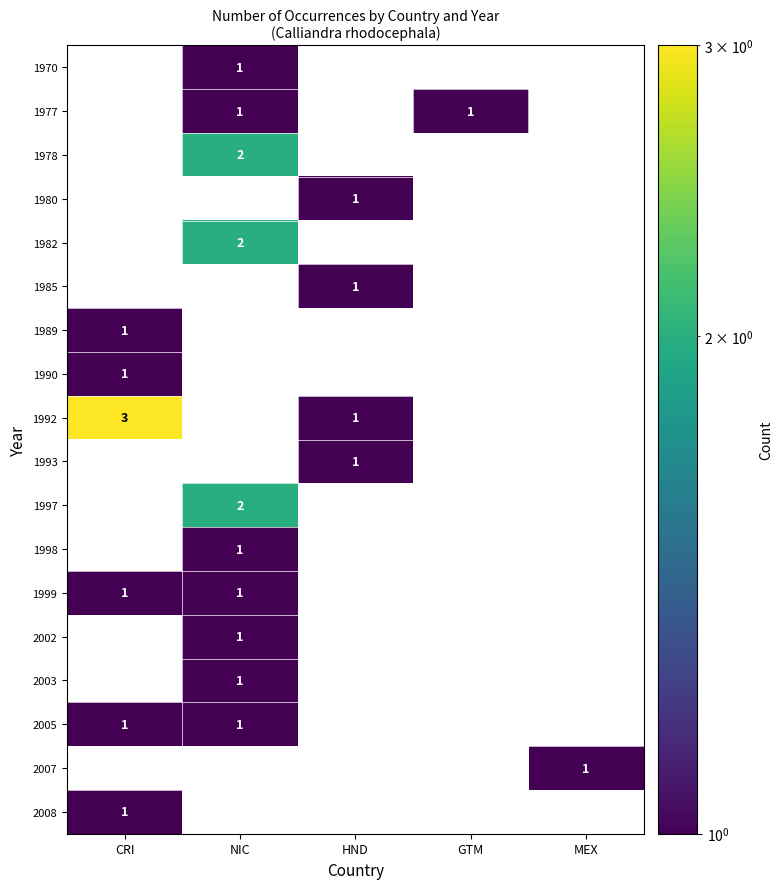

At HND, list the series in order from largest to smallest.

1970, 1977, 1978, 1980, 1982, 1985, 1989, 1990, 1992, 1993, 1997, 1998, 1999, 2002, 2003, 2005, 2007, 2008